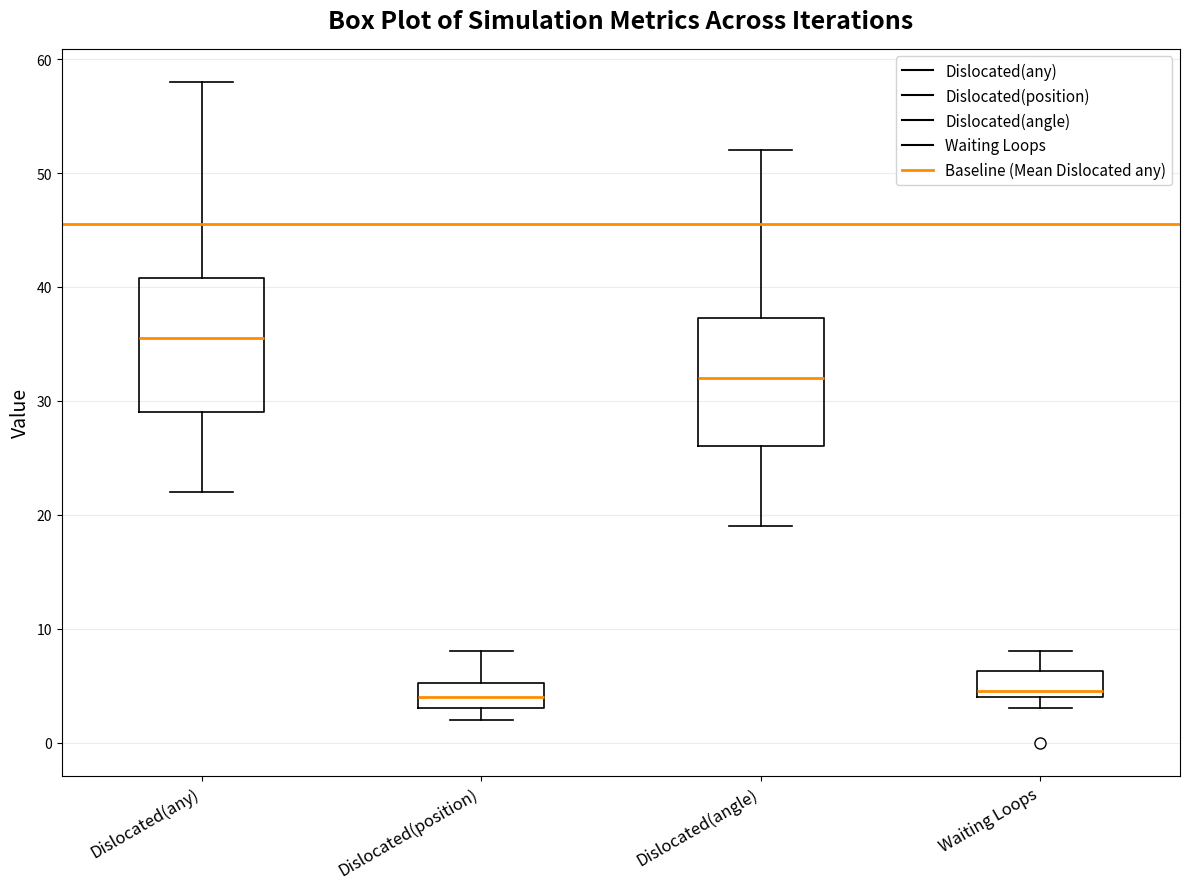

Reading left to right, transcribe this box plot: for each box, give where its median line is, the range the box spans, and where its two whiskers end, as read against the y-axis. The values are not printed on the chart, so give them approximately, as read against the axis.

Dislocated(any): median 36, box 29 to 41, whiskers 22 to 58
Dislocated(position): median 4, box 3 to 5, whiskers 2 to 8
Dislocated(angle): median 32, box 26 to 37, whiskers 19 to 52
Waiting Loops: median 5, box 4 to 6, whiskers 3 to 8